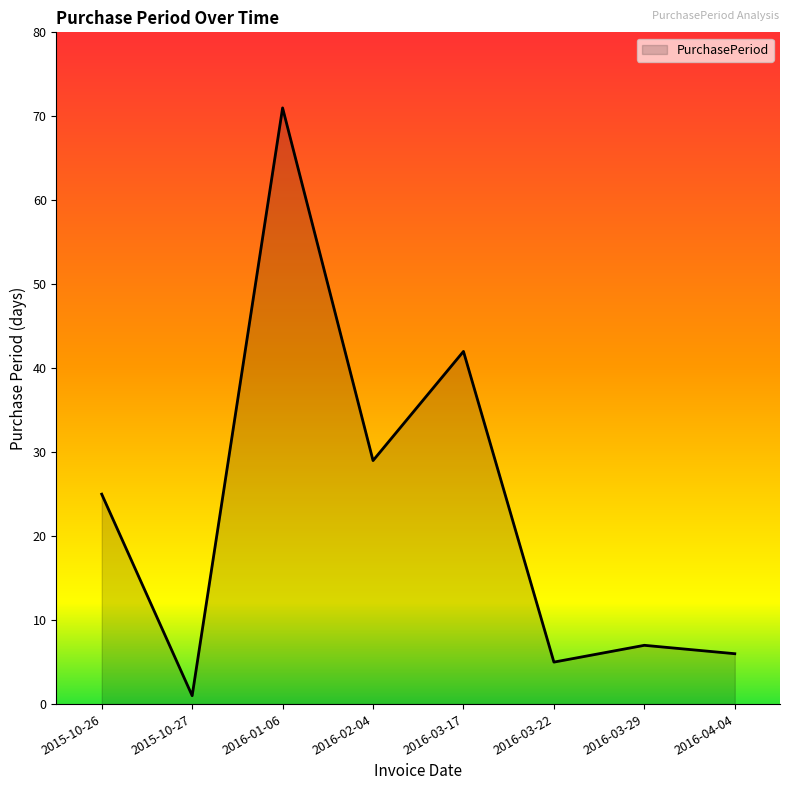

Reading left to right, transcribe all the data shown in this chart.

25	1	71	29	42	5	7	6